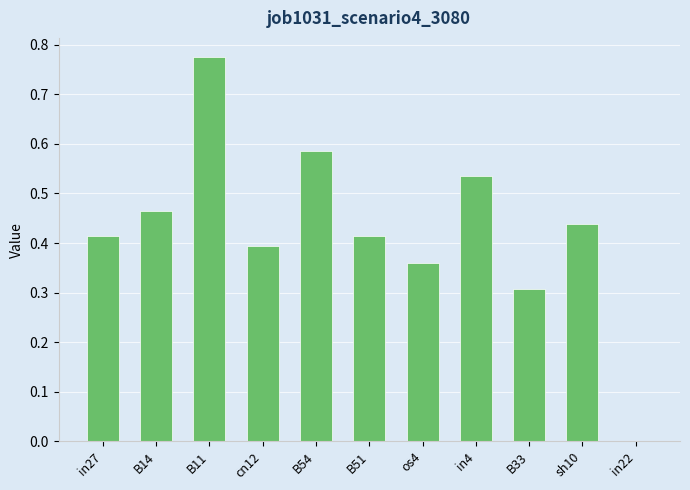

At which category does the chart reach its peak across all series?

B11